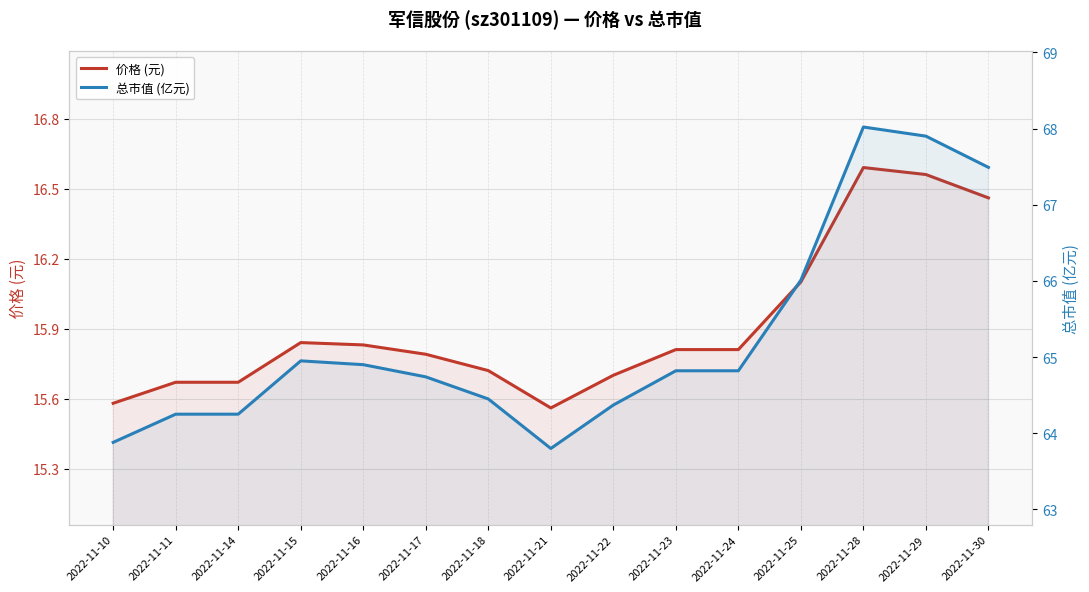

How many interior local valleys does the 价格 (元) series have?

1